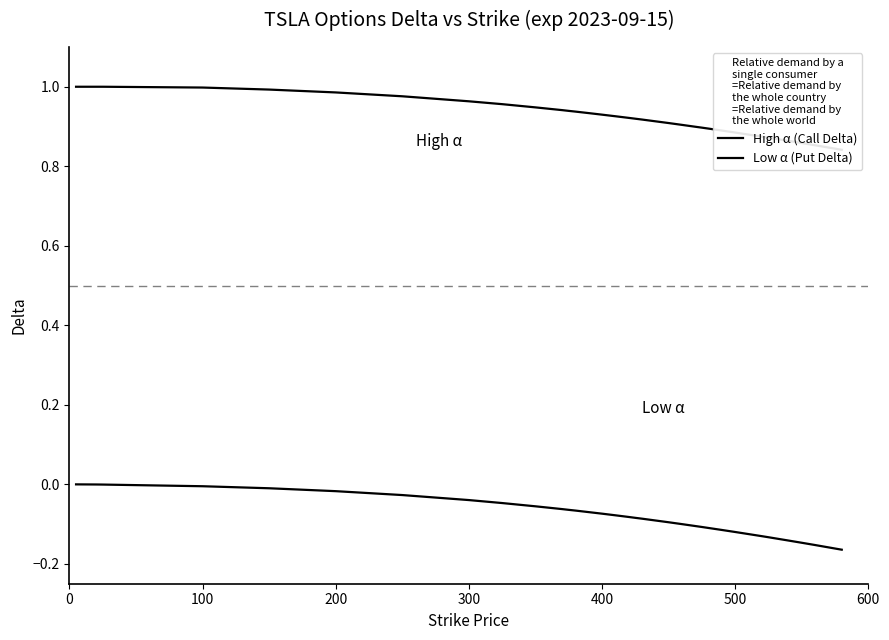

Which series has the largest range (max minus min)?

Low α (Put Delta)